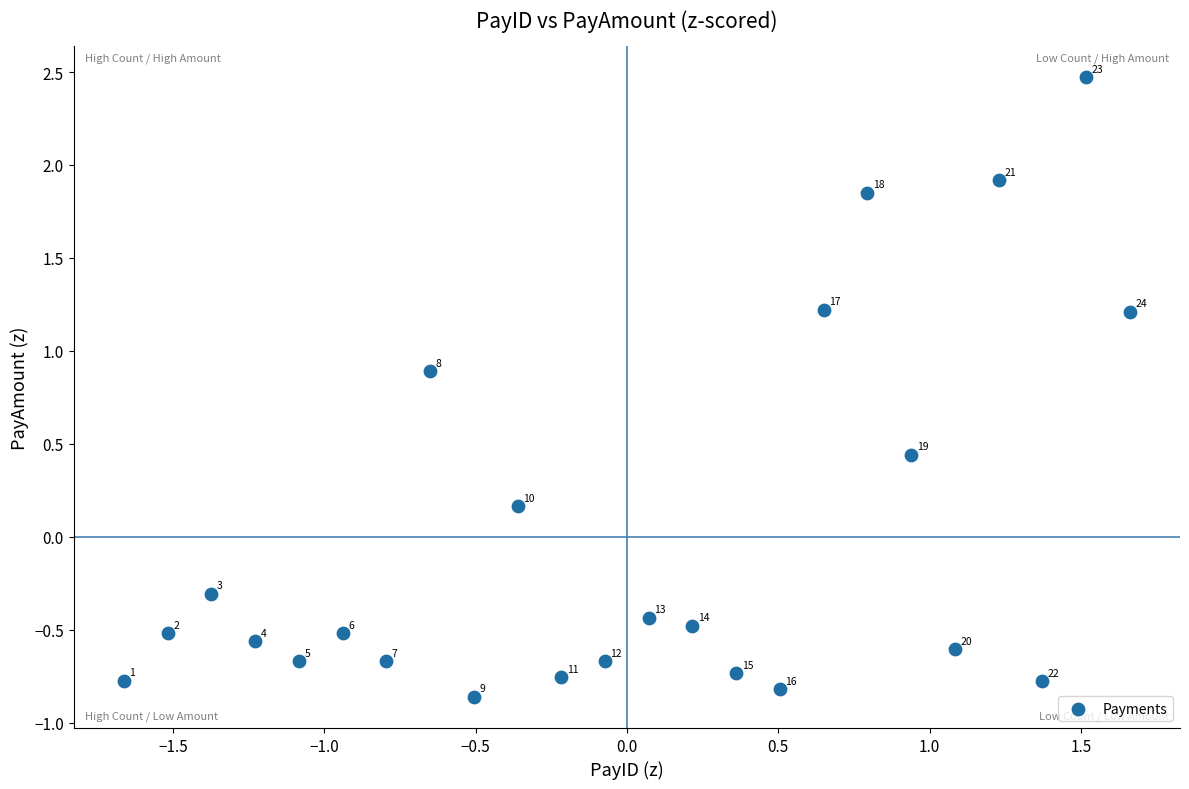

What is the range of X values (max minus min)?

3.3